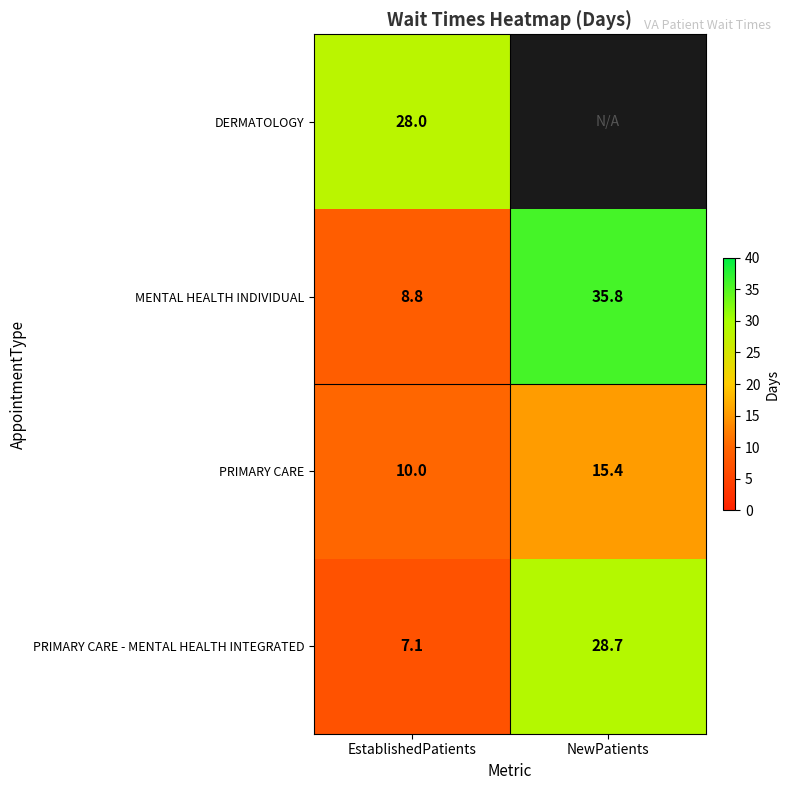

At EstablishedPatients, list the series in order from smallest to largest.

PRIMARY CARE - MENTAL HEALTH INTEGRATED, MENTAL HEALTH INDIVIDUAL, PRIMARY CARE, DERMATOLOGY